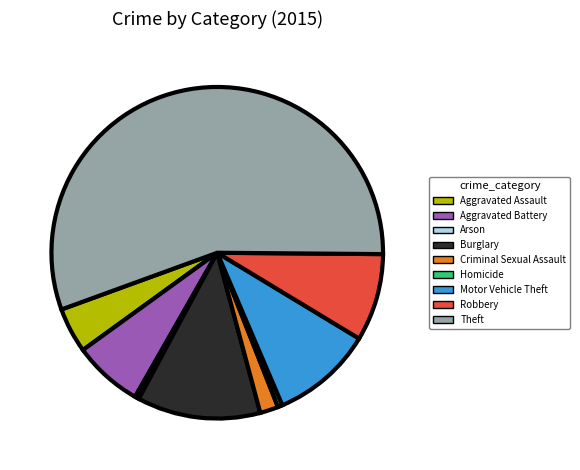

How many slices are in this pie chart?

9